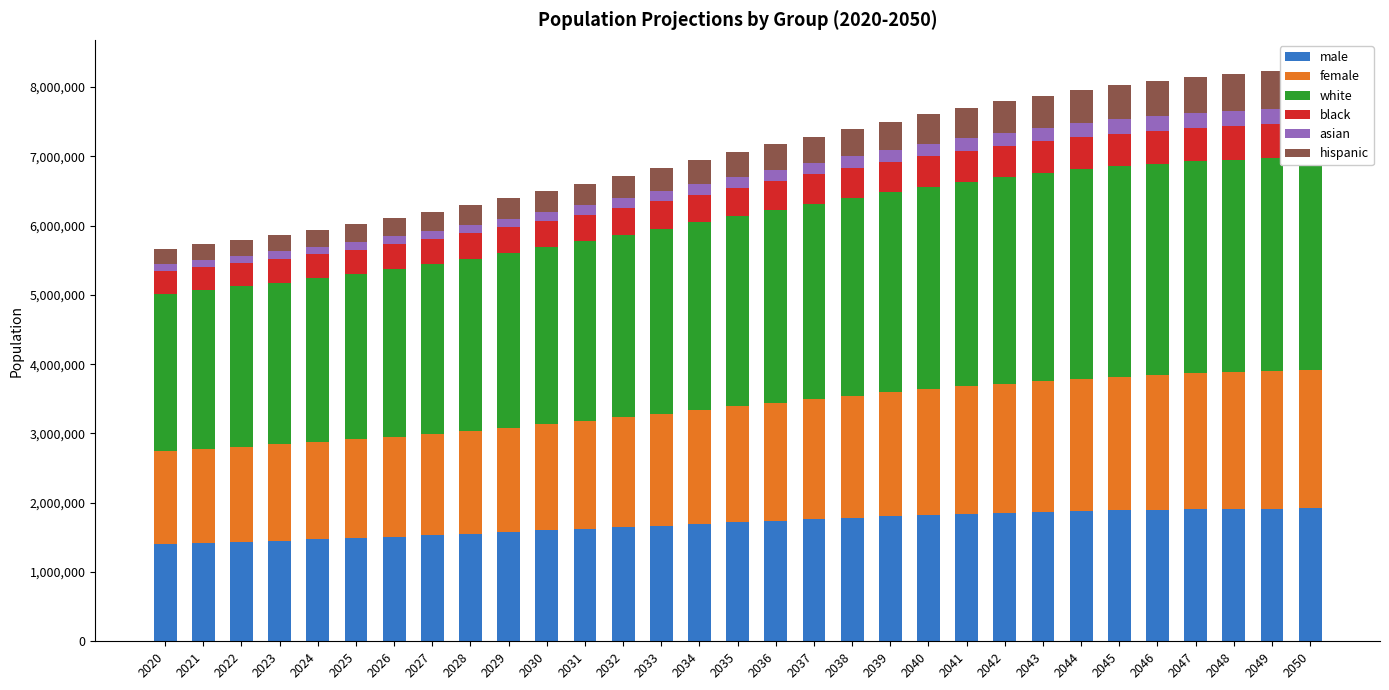

What is the average value of the female series?

1675907